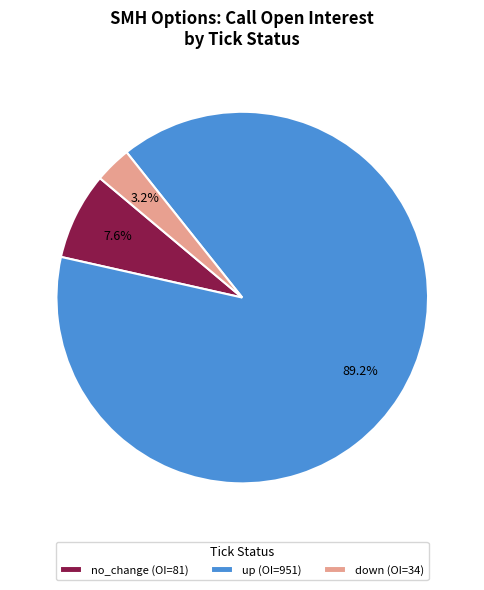

Is there any slice that represents more than half of the pie?

Yes